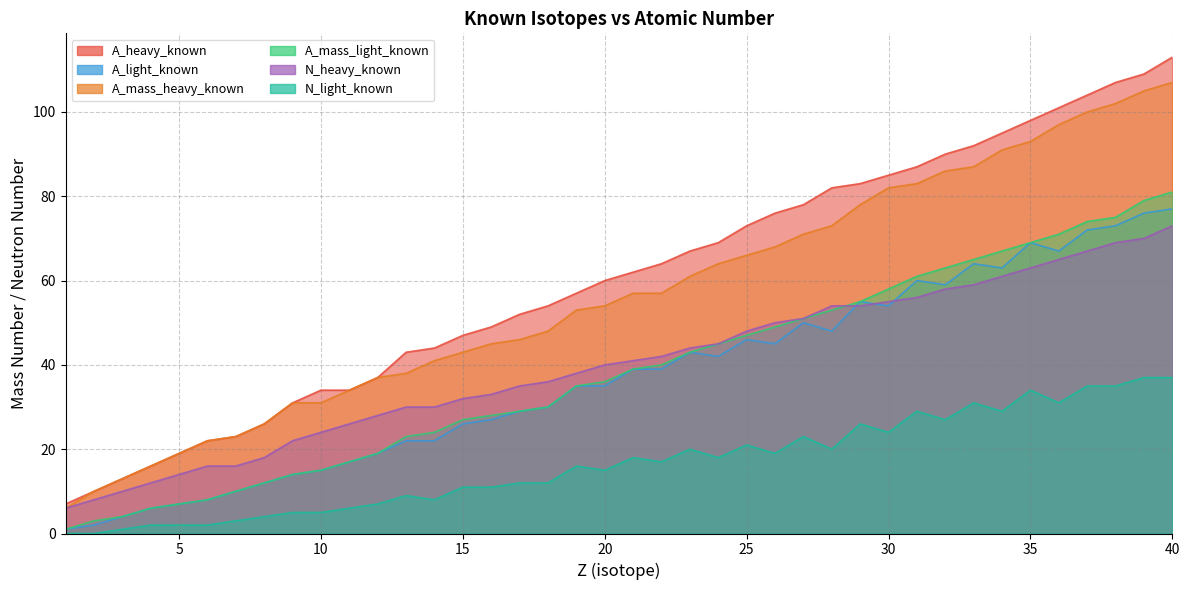

Is the value of A_light_known at 6 greater than the value of N_heavy_known at 25?

No